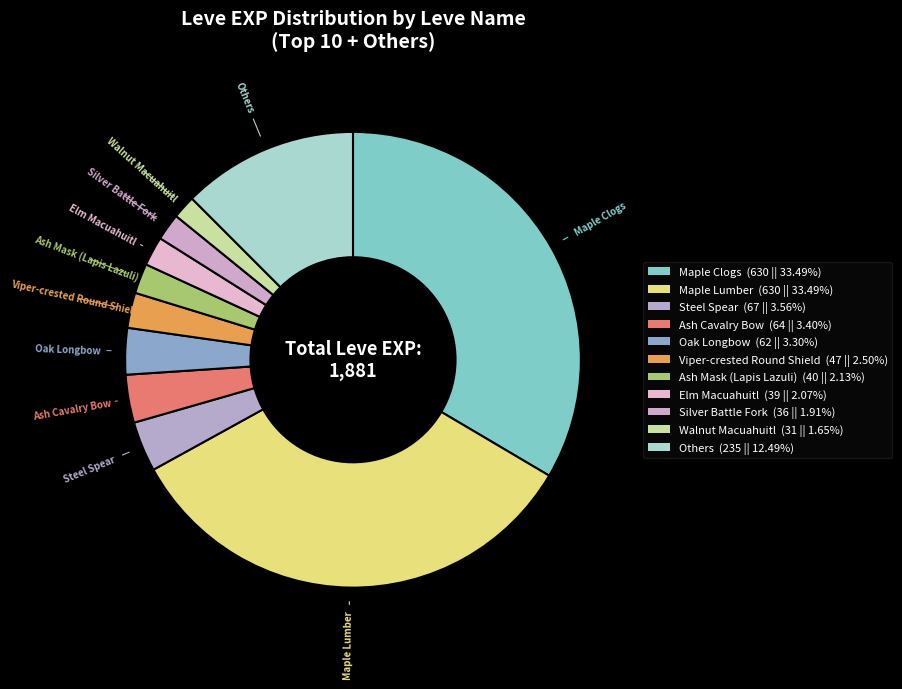

Is there any slice that represents more than half of the pie?

No